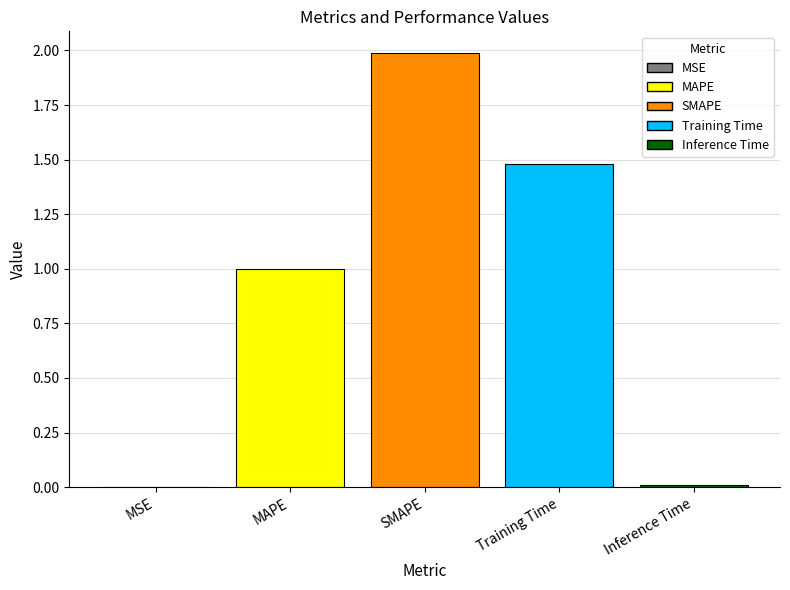

At which category does the chart reach its peak across all series?

SMAPE